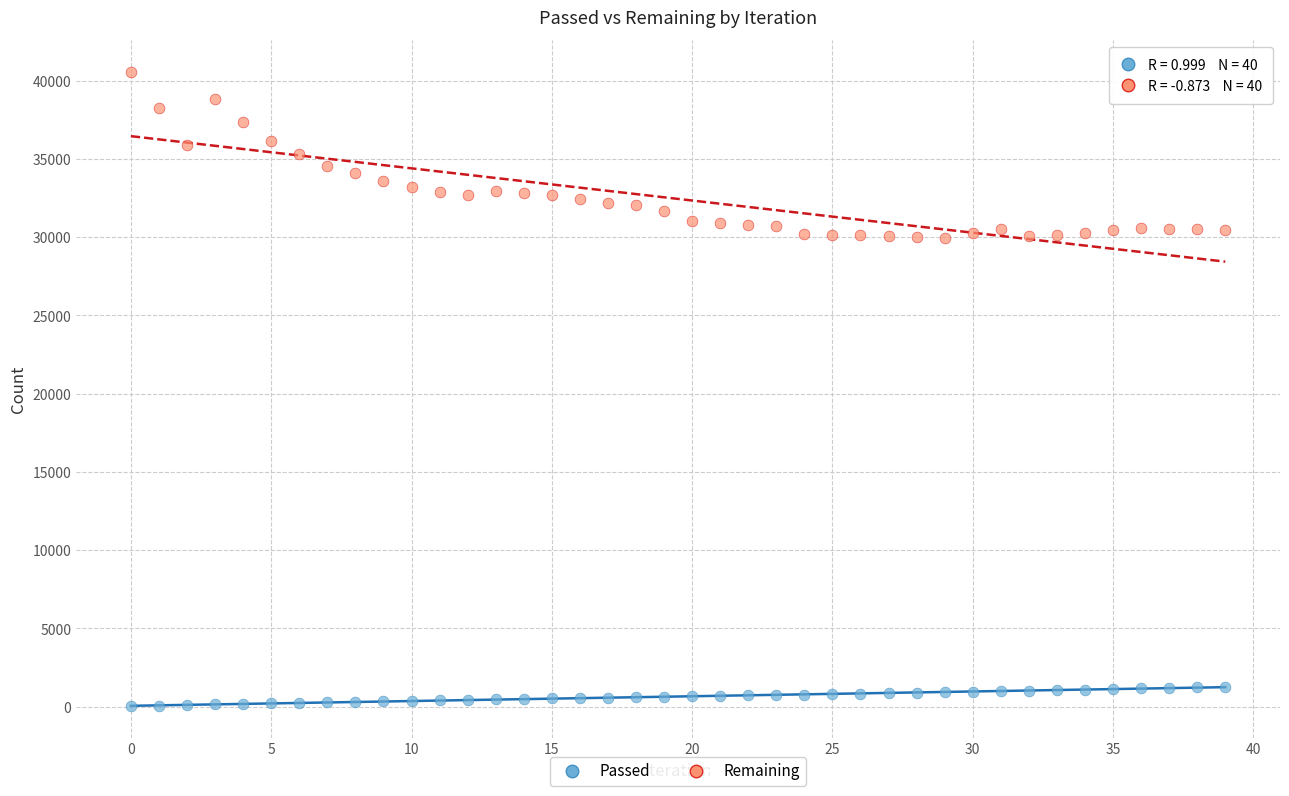

Which series has the widest spread of Y values?

Remaining